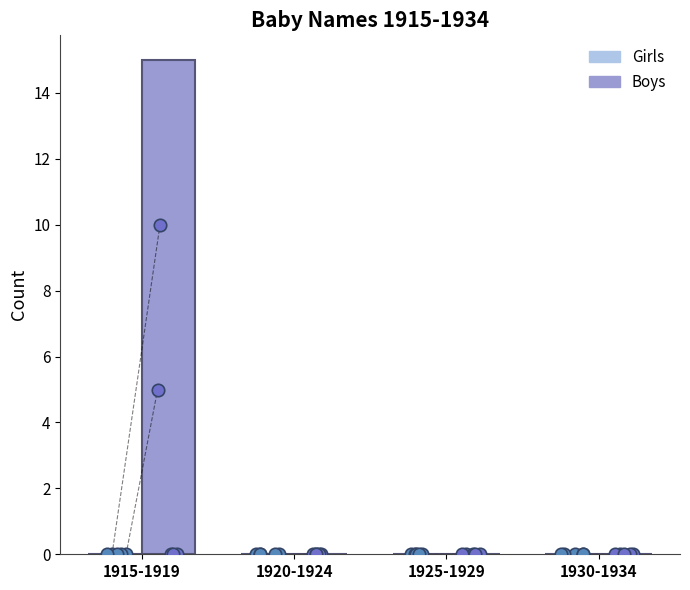

Which series contains the lowest Y value?

Girls